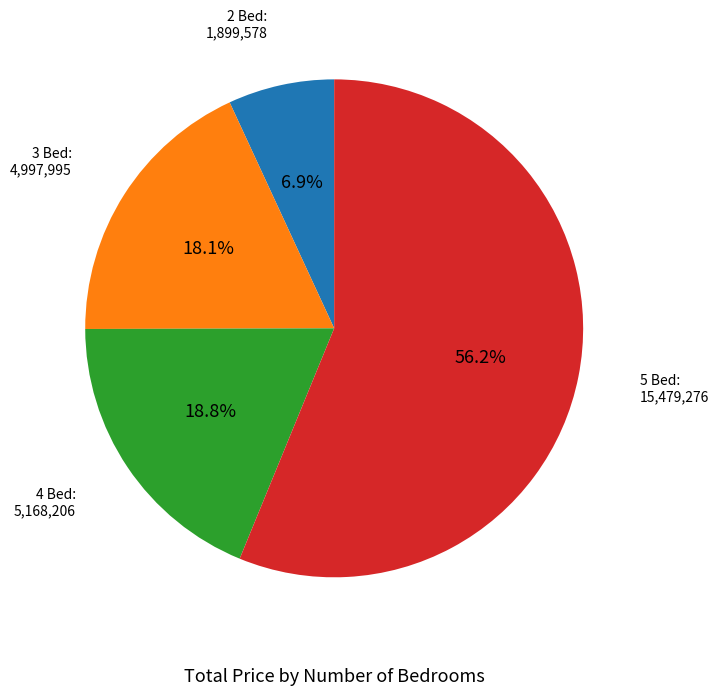

Is there any slice that represents more than half of the pie?

Yes